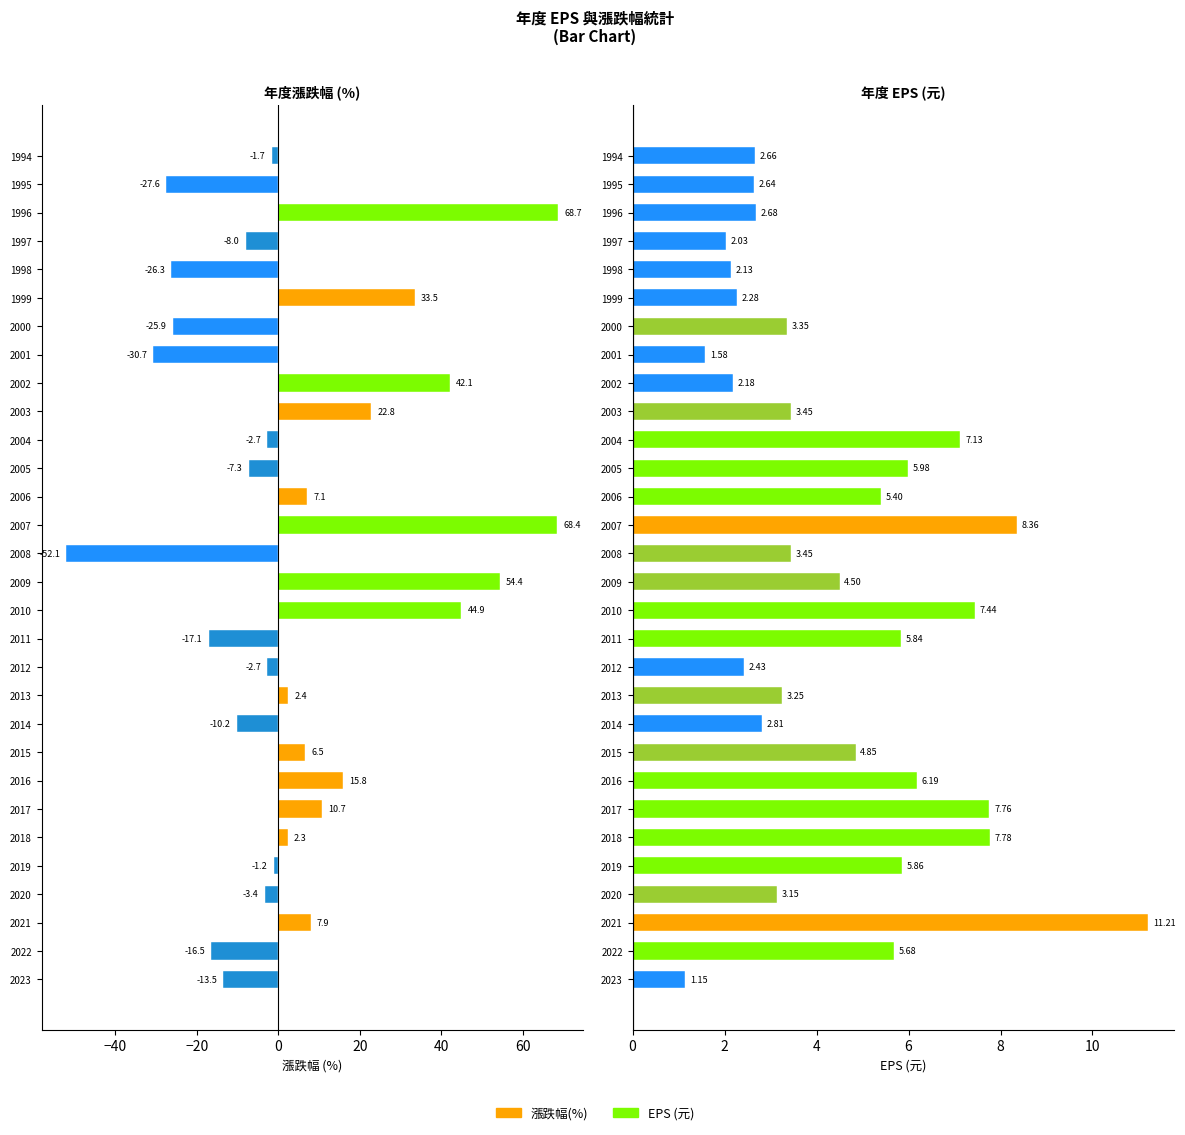

How many bars are there in each group?

2